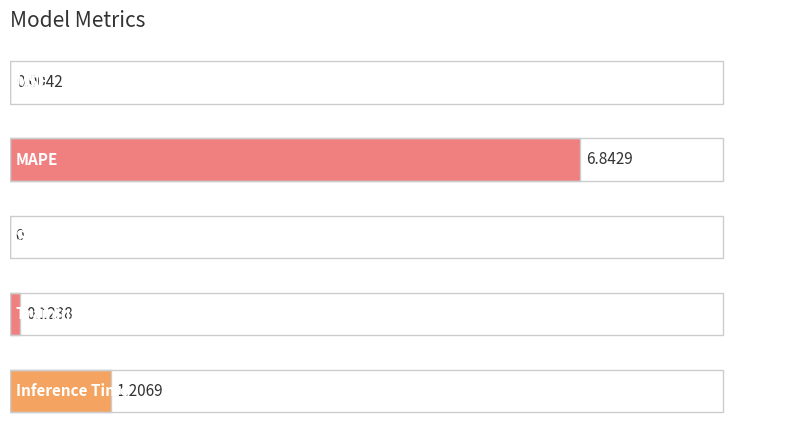

Are the bars horizontal?

Yes